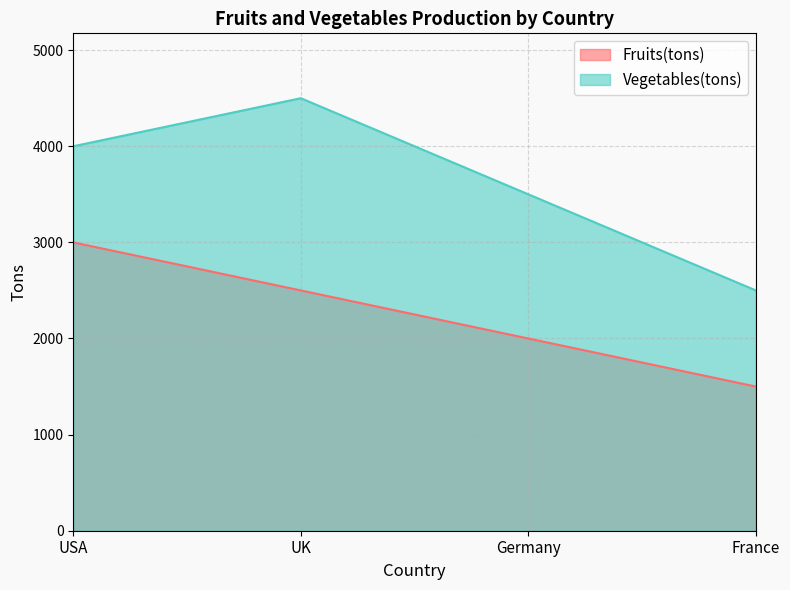

How many values in the Fruits(tons) series are below 2500?

2